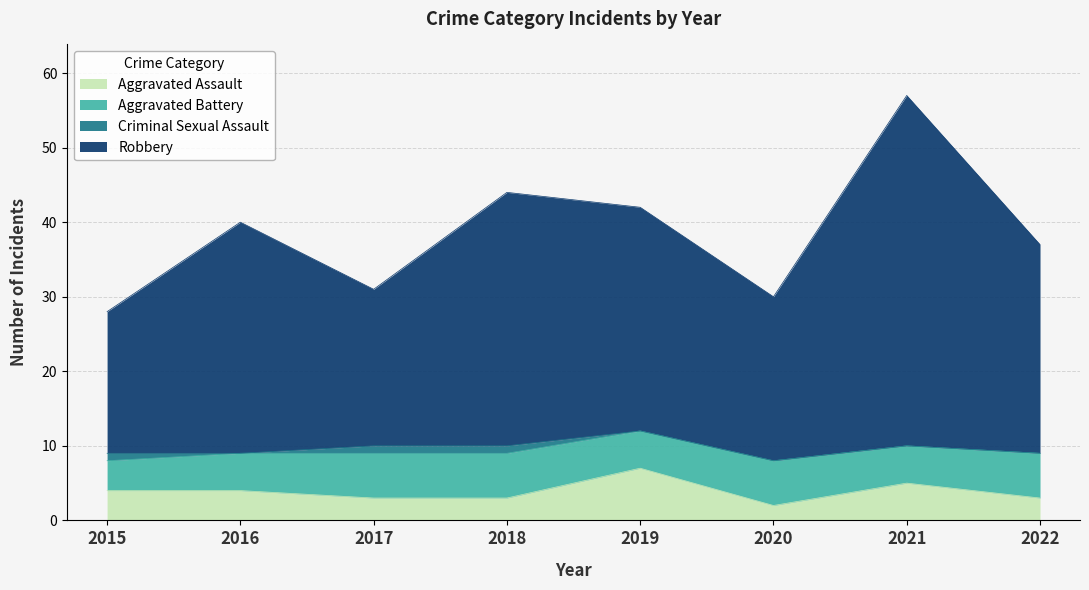

True or false: Aggravated Assault and Robbery cross at least once.

False